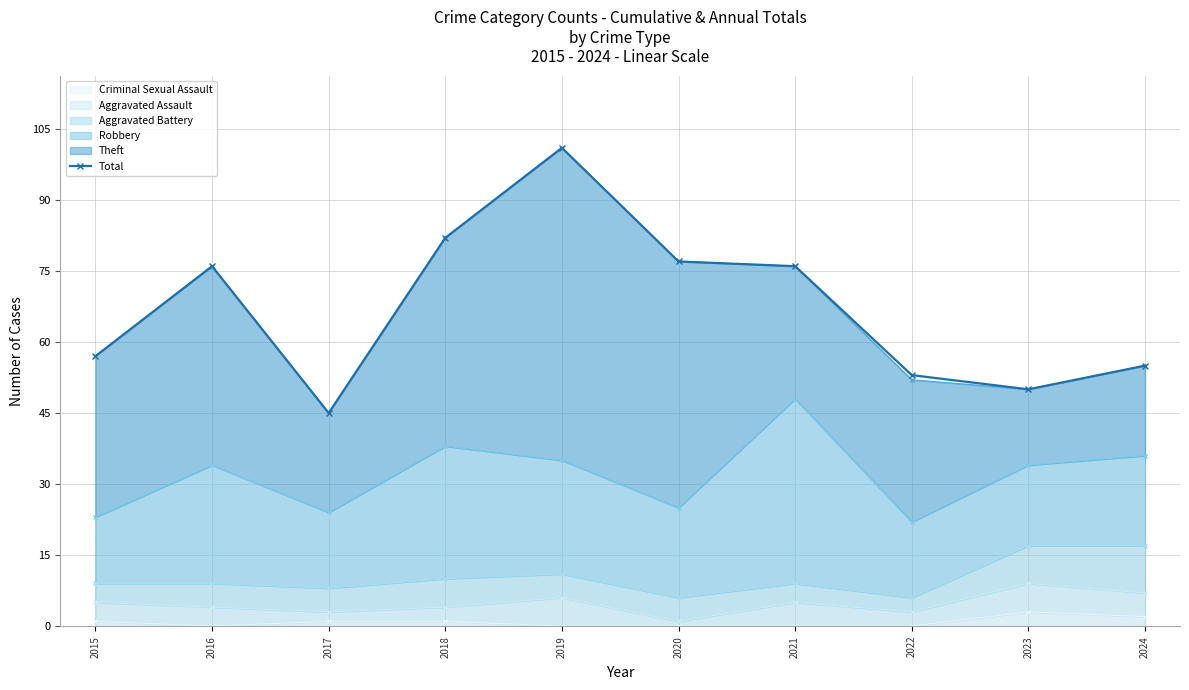

At which category does the chart reach its peak across all series?

2019